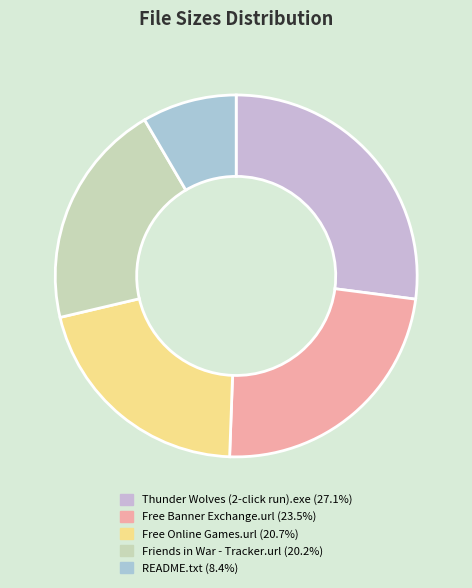

Between README.txt and Friends in War - Tracker.url, which is larger?

Friends in War - Tracker.url